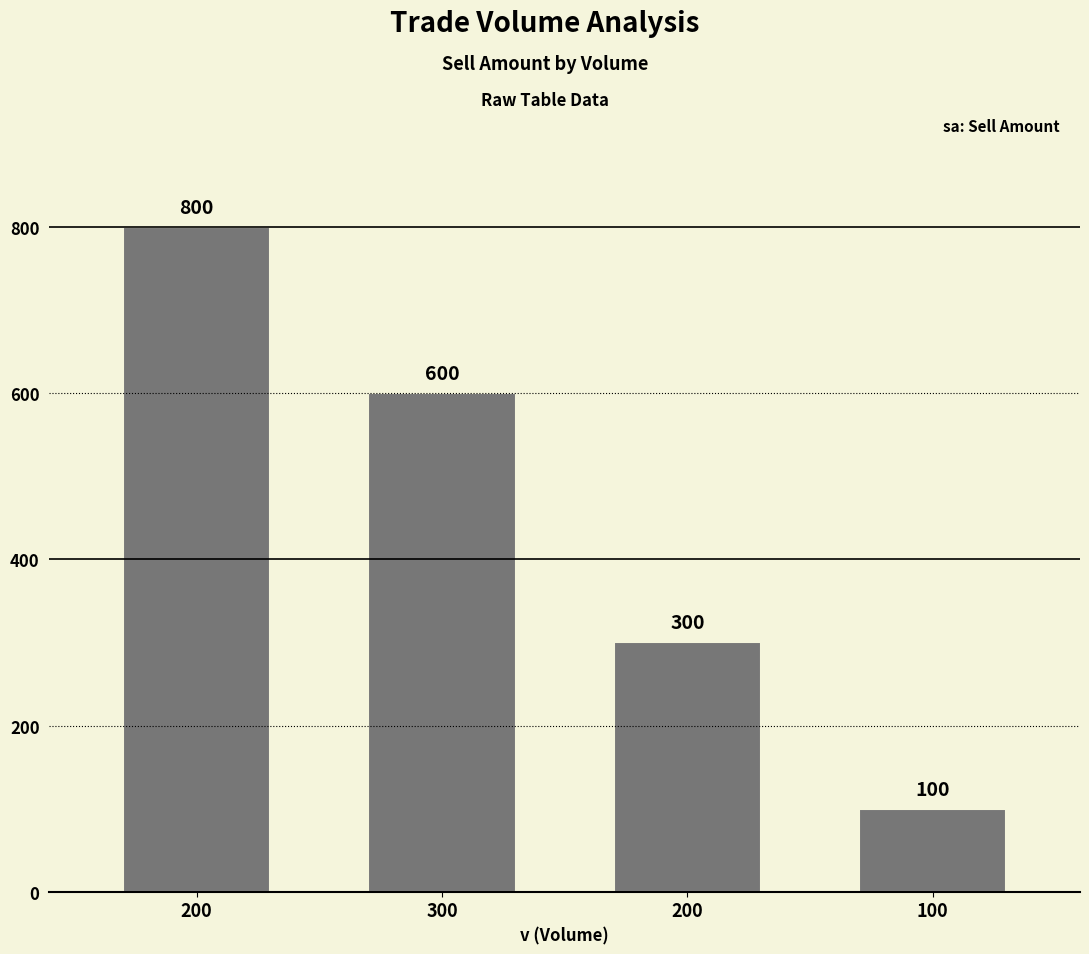

List the labels in order of value, largest first.

200, 300, 200, 100